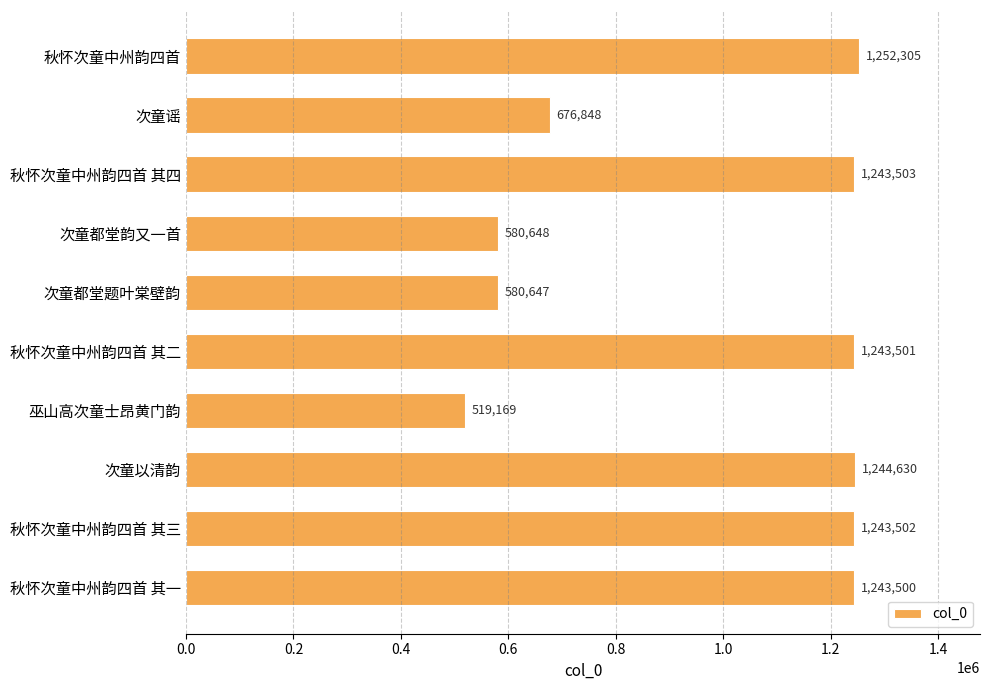

Are the bars grouped side by side (vs. stacked)?

No